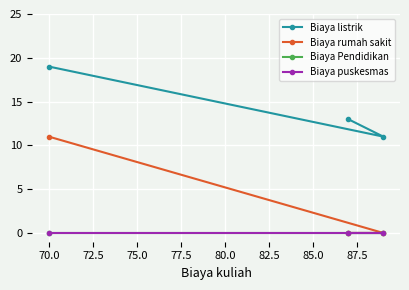

The value of Biaya rumah sakit at 70.0 is -5. True or false?

False